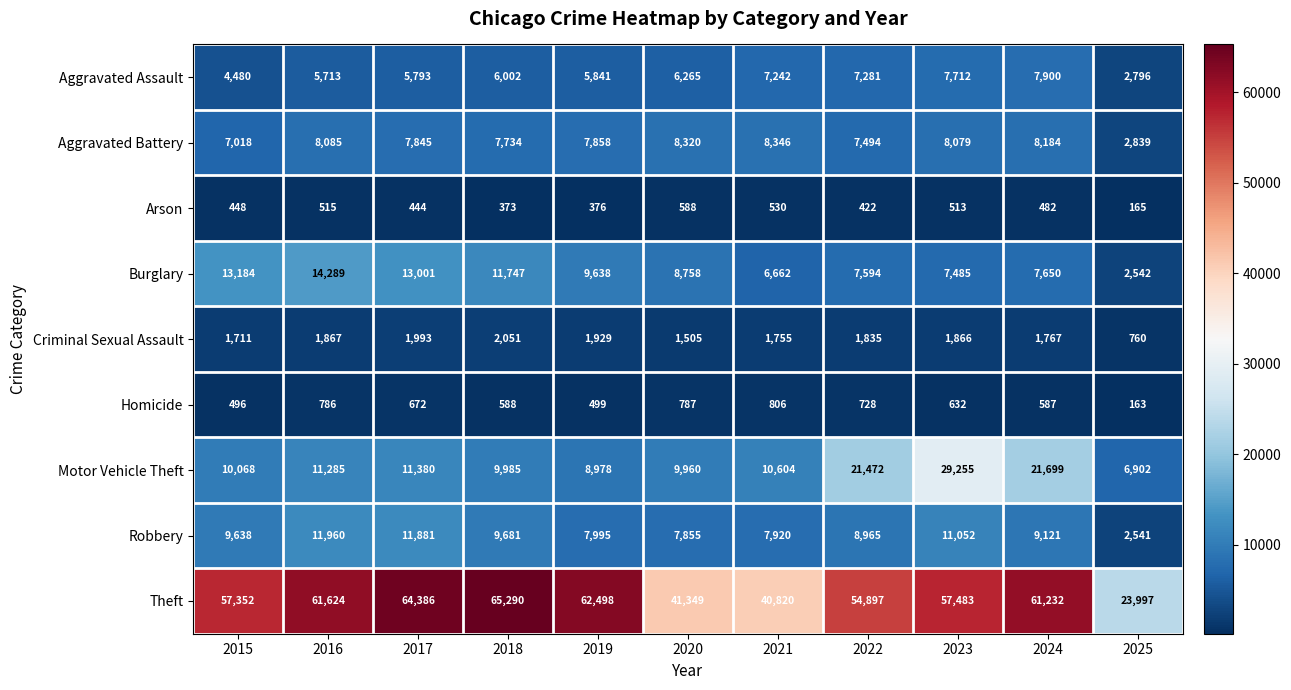

Which series has the largest range (max minus min)?

Theft